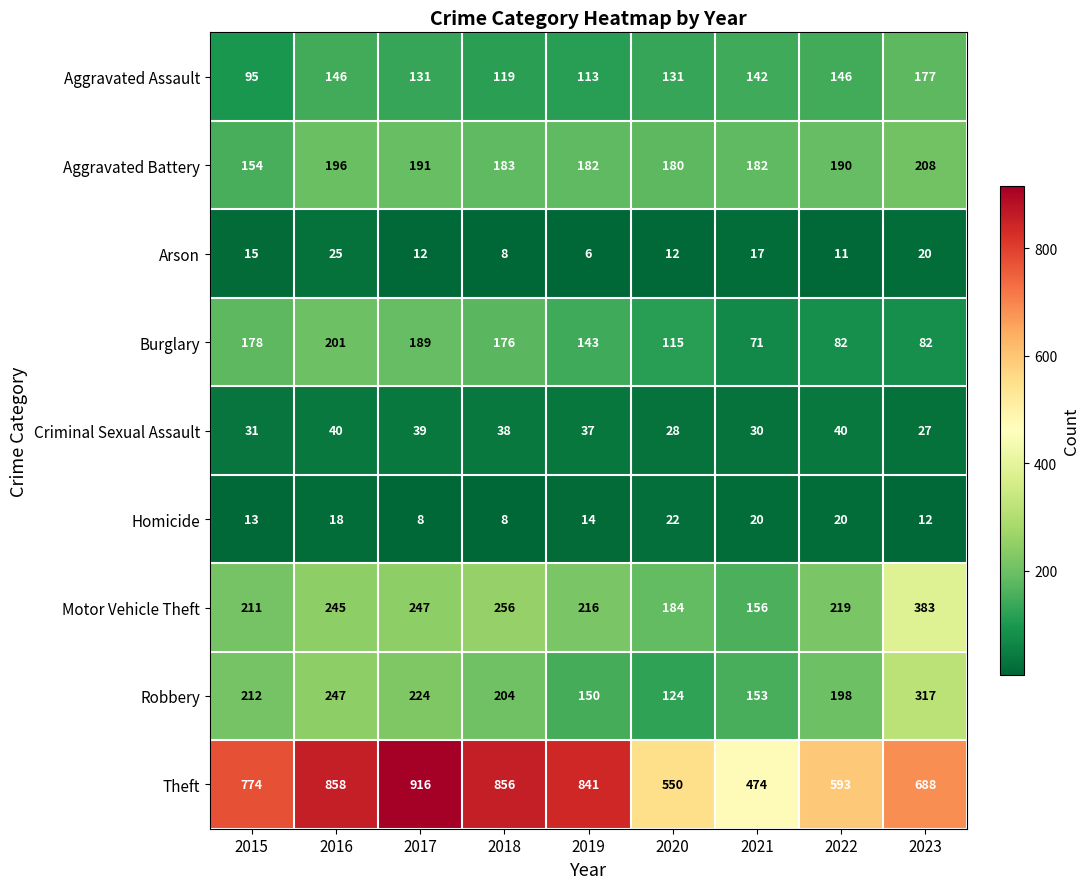

How many distinct data groups are displayed?

9